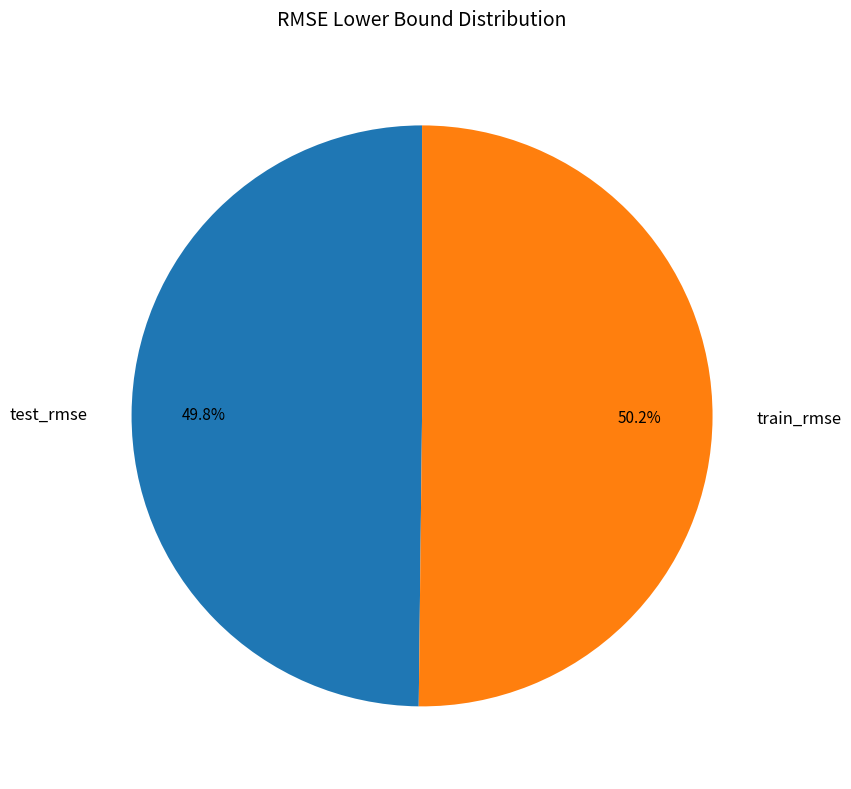

How many segments does this pie chart have?

2